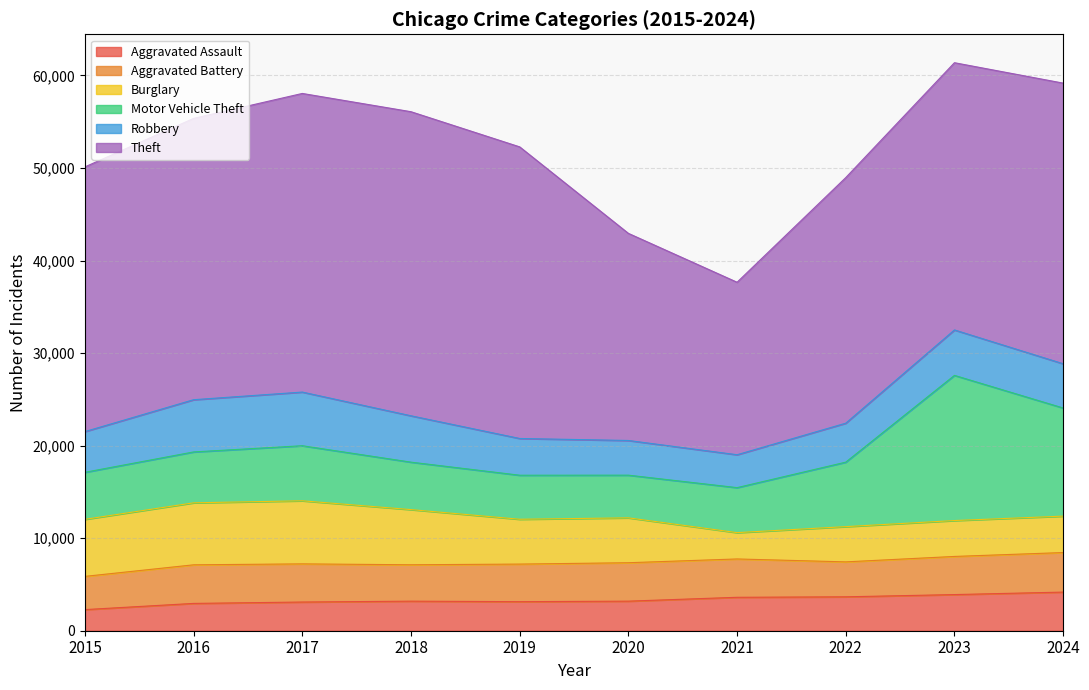

True or false: Burglary has a value of 6817 at 2017.

True